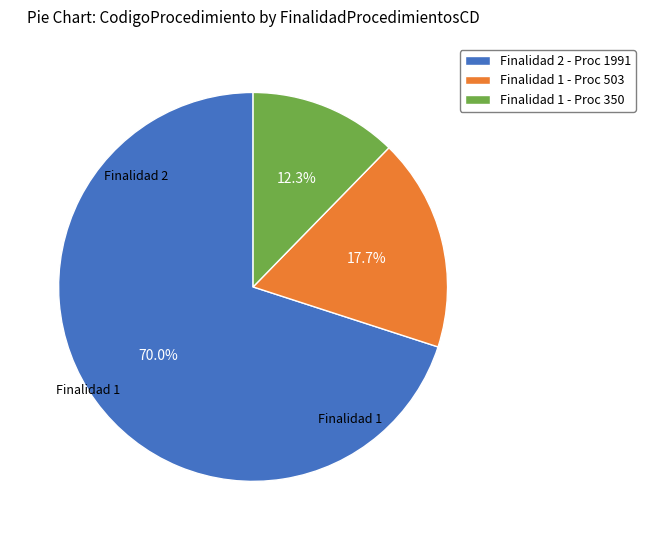

To the nearest percent, what is the difference between the largest and smallest slice percentages?

58%